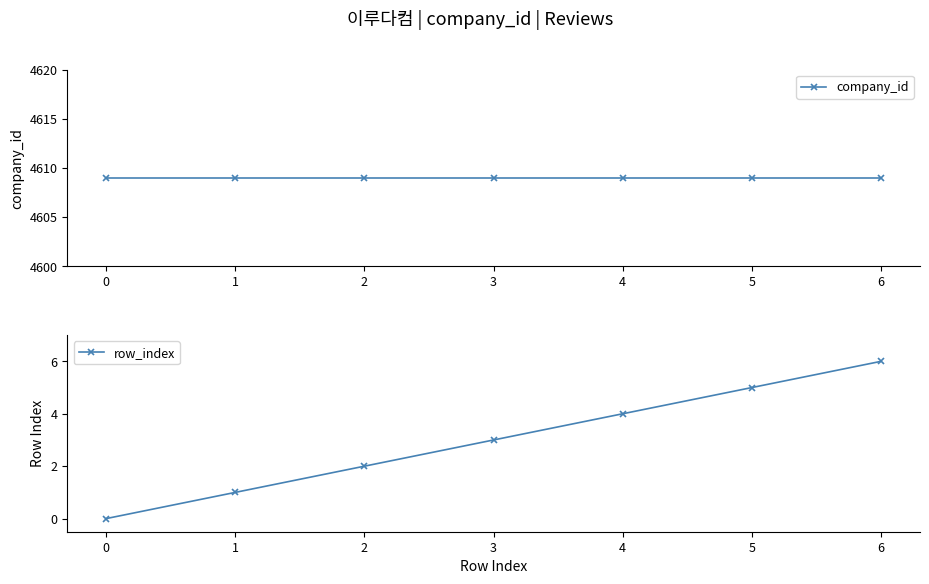

List the labels in order of company_id value, largest first.

0, 1, 2, 3, 4, 5, 6